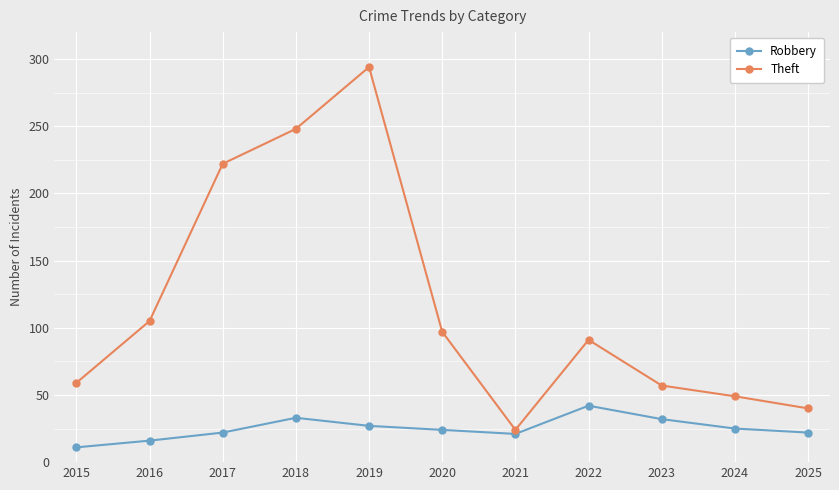

How many interior local peaks does the Theft series have?

2